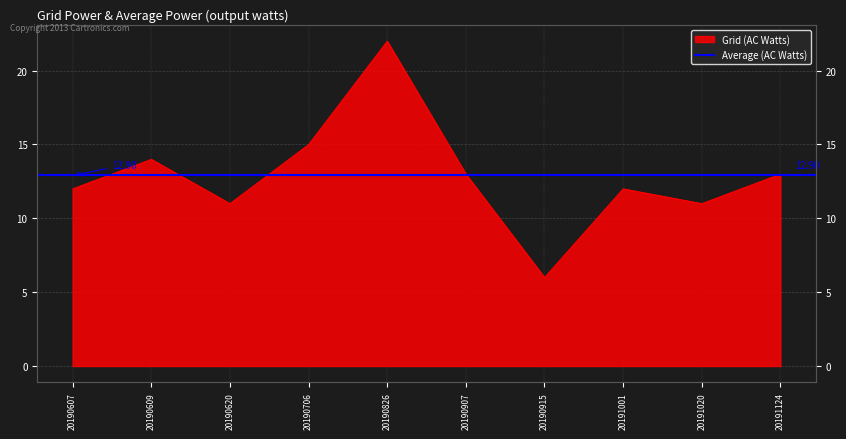

What is the sum of the values at 20191020 and 20190706?

26